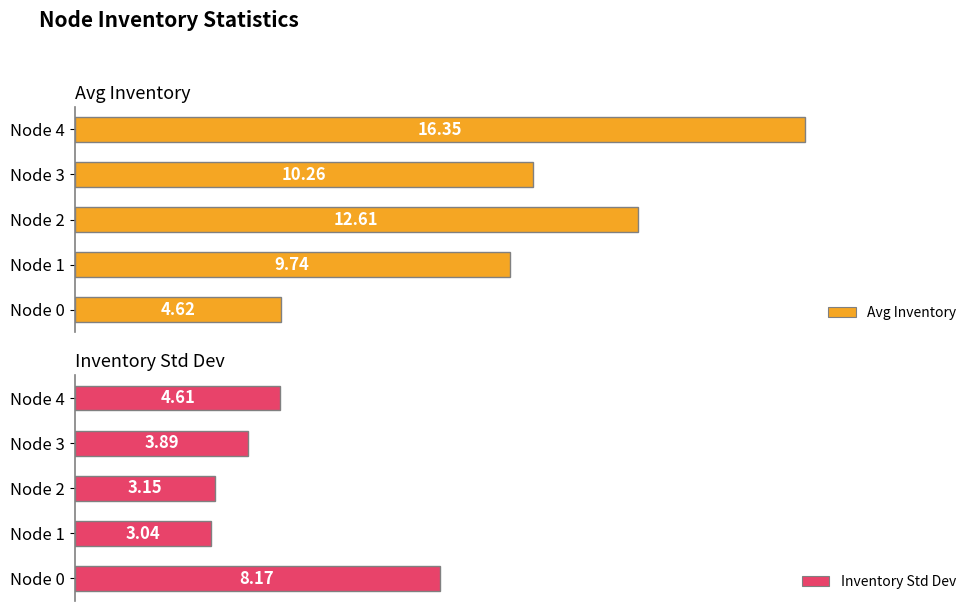

What is the sum of the Avg Inventory values at Node 0 and Node 1?

14.4